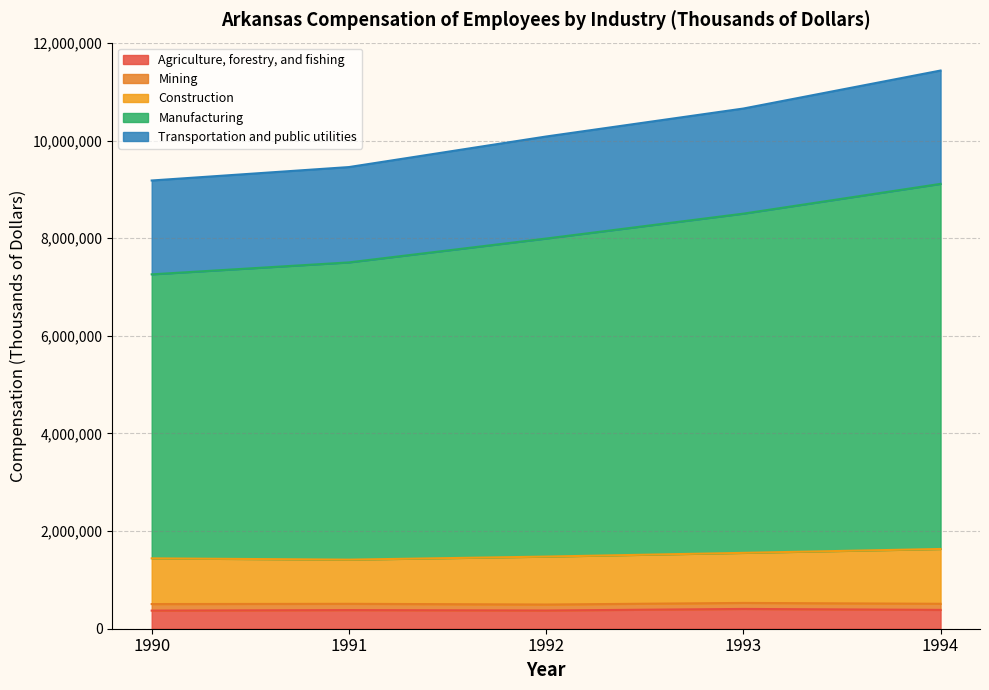

The value of Agriculture, forestry, and fishing at 1990 is 371285. True or false?

True